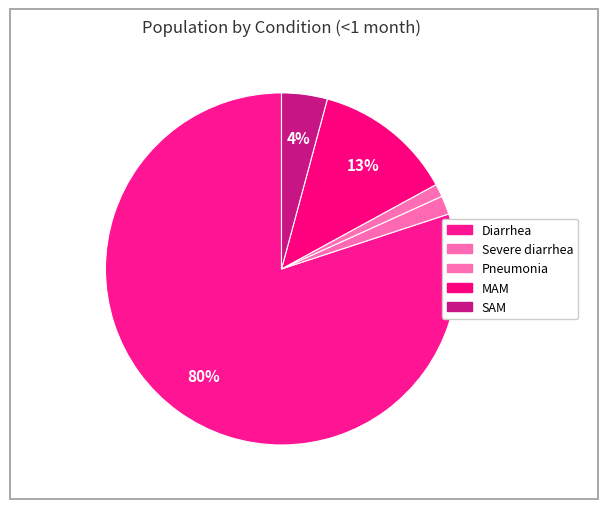

What is the largest slice in the pie chart?

Diarrhea